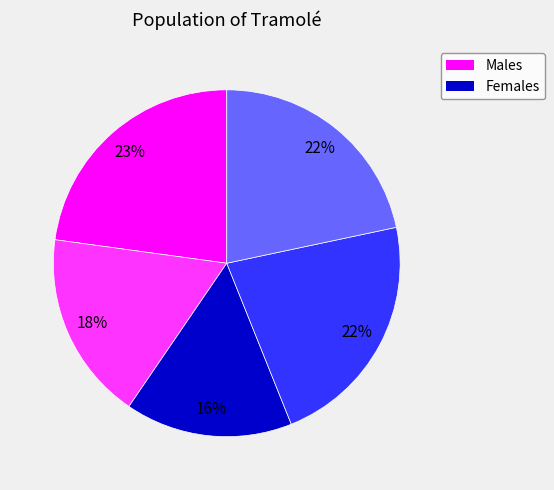

Is there a majority slice in this chart?

No